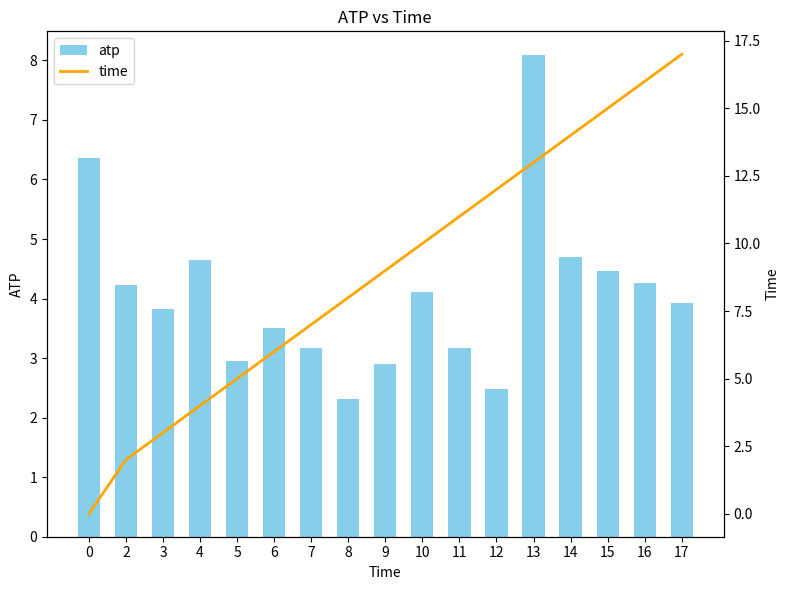

Between 6 and 11, which series saw the biggest shift?

time